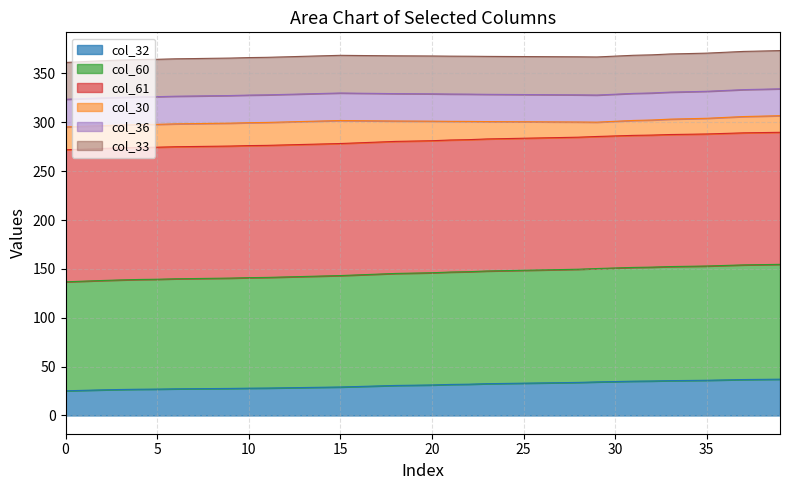

What is the lowest value of the col_32 series?

25.2